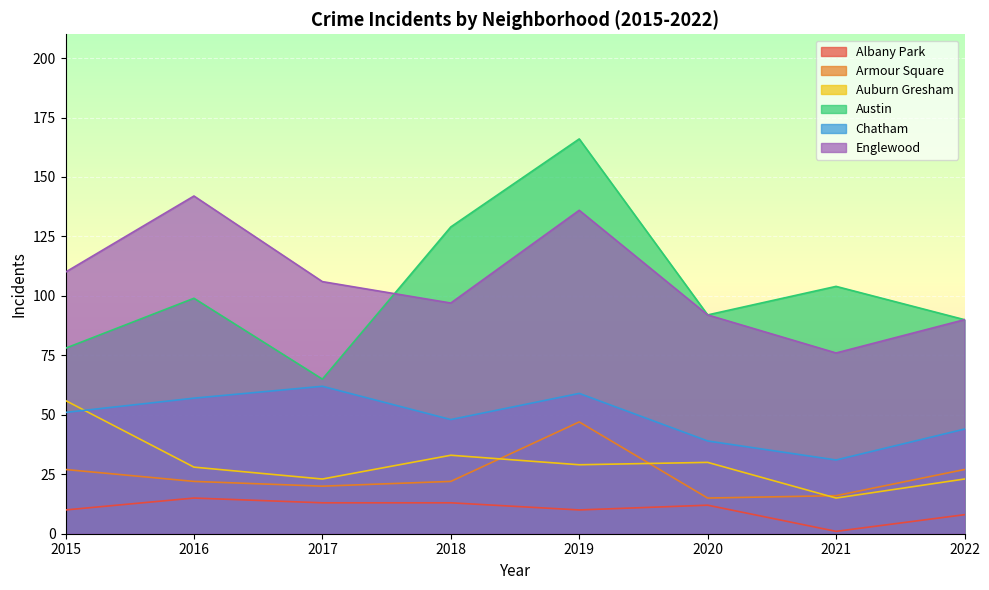

The value of Auburn Gresham at 2019 is 29. True or false?

True